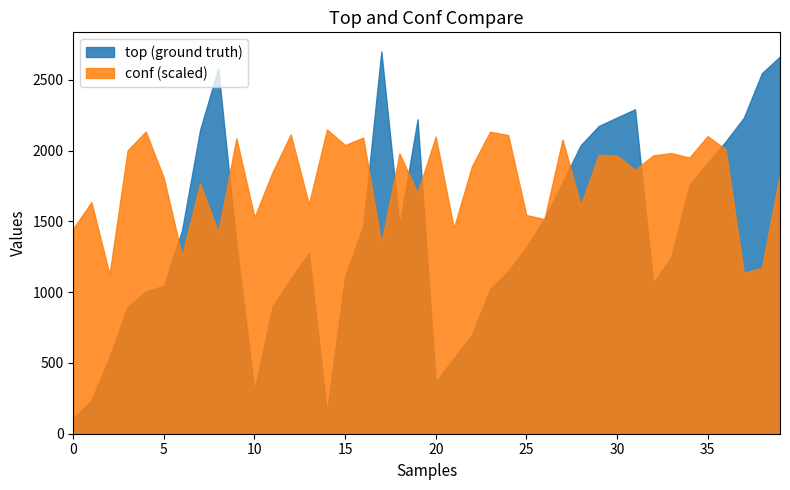

What is the highest value of the conf (scaled) series?

2149.8